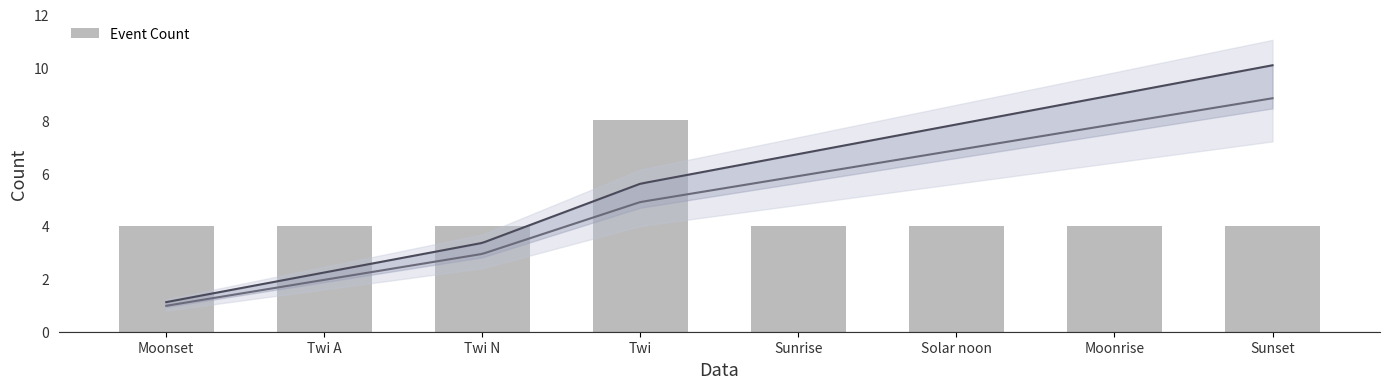

What is the difference between the maximum and minimum values?

4